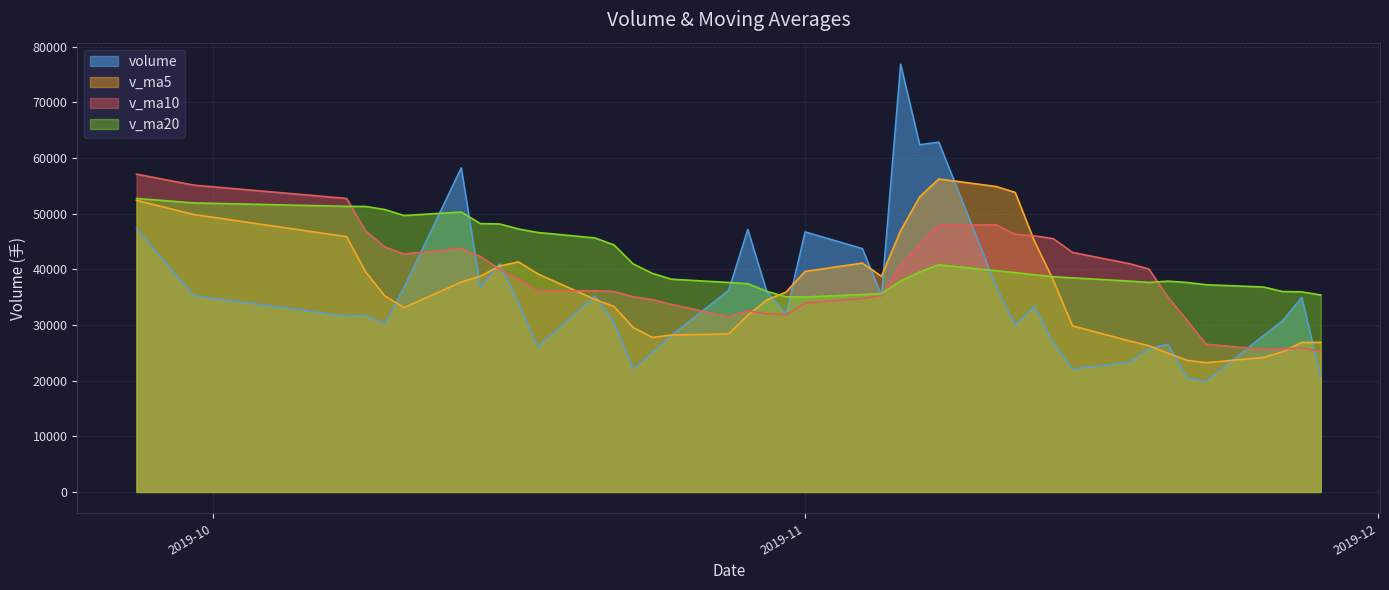

What is the value of the v_ma5 point at the 33rd from the left?

38748.7